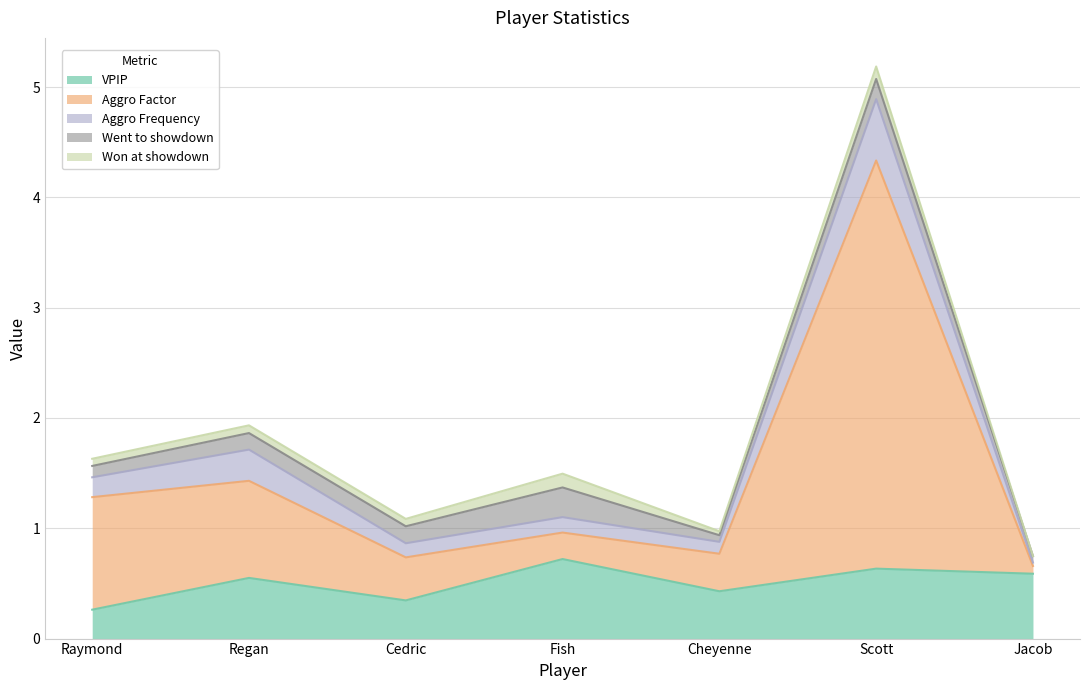

What is the sum of all Aggro Factor values?

6.6